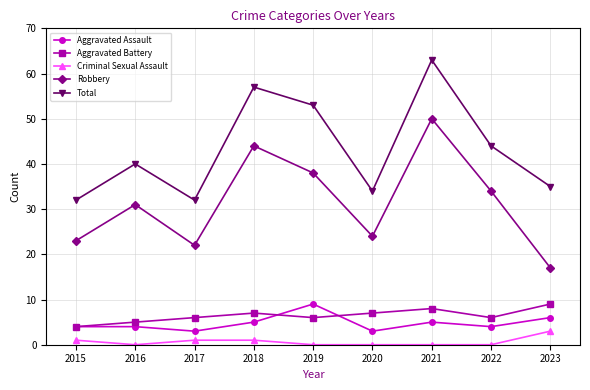

Count the number of categories in the chart.

9